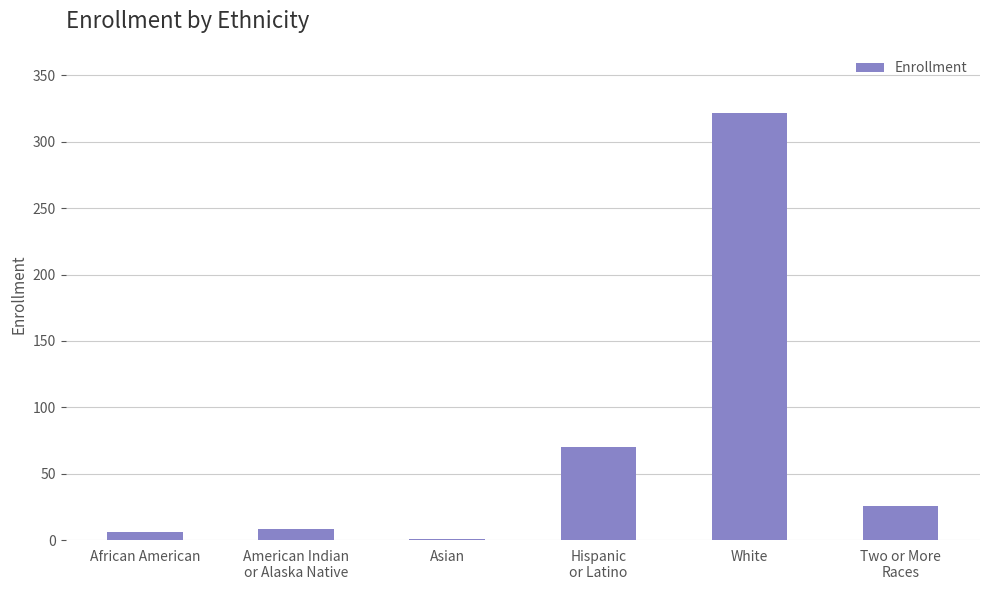

Where does the data first go above 26?

Hispanic
or Latino